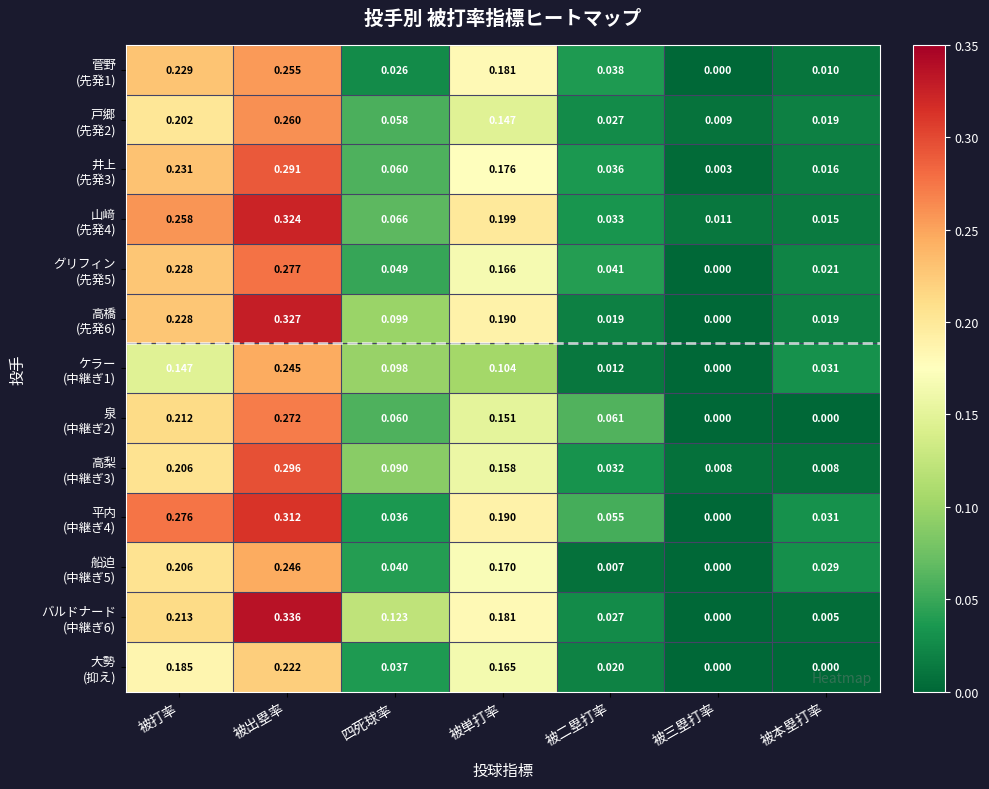

What is the total value across all series at 被単打率?

2.2